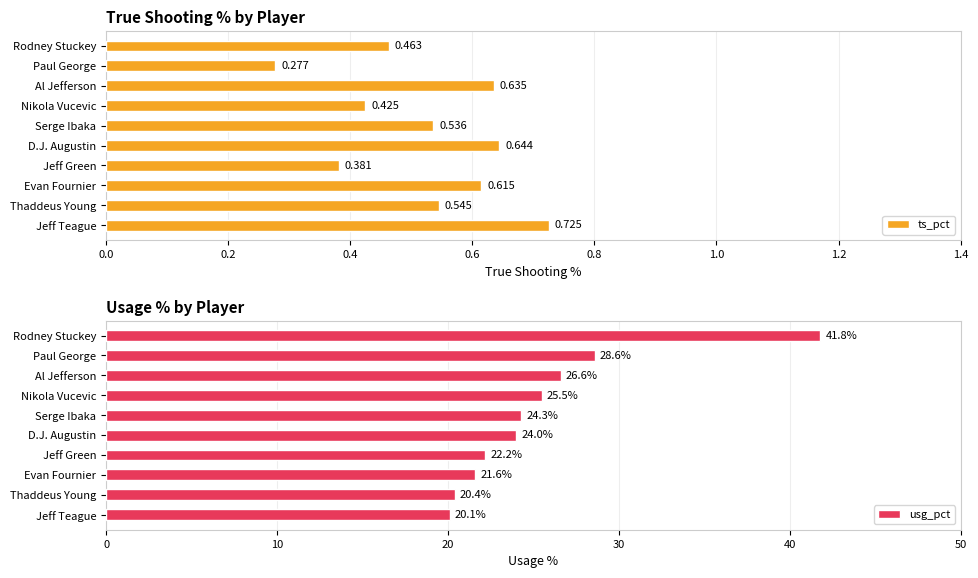

How many ts_pct values are between 0 and 1?

10